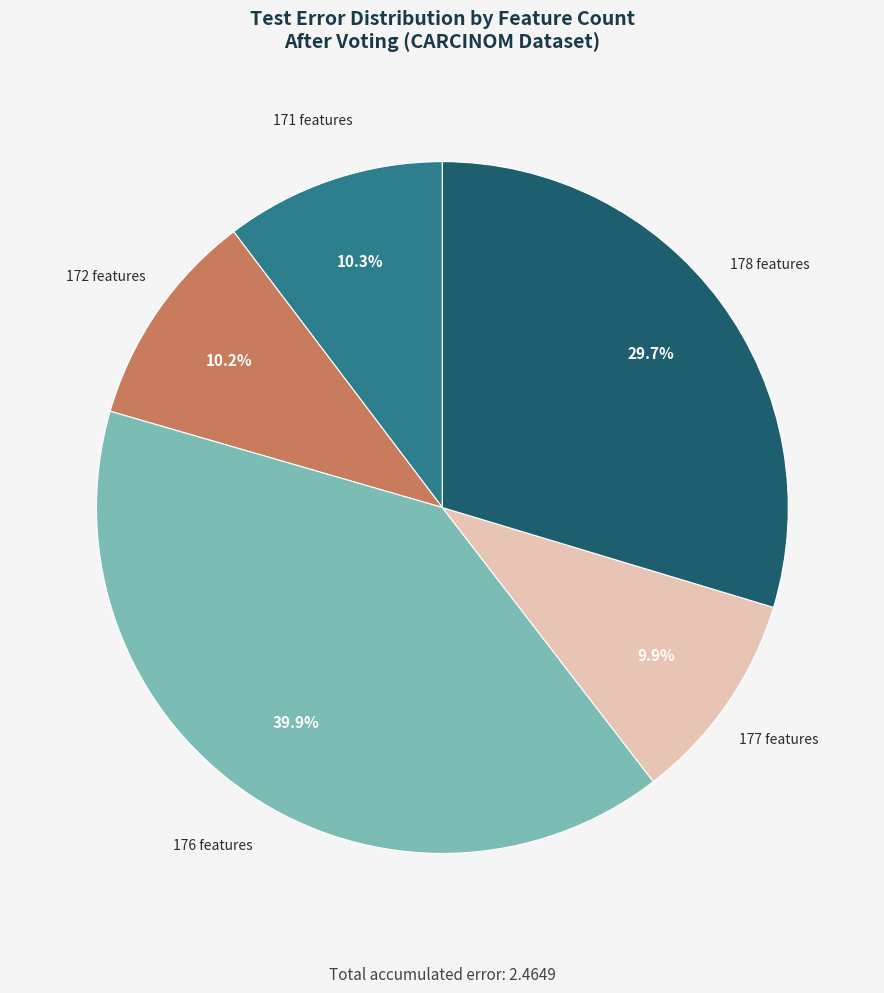

Which has a higher value, 178 features or 171 features?

178 features